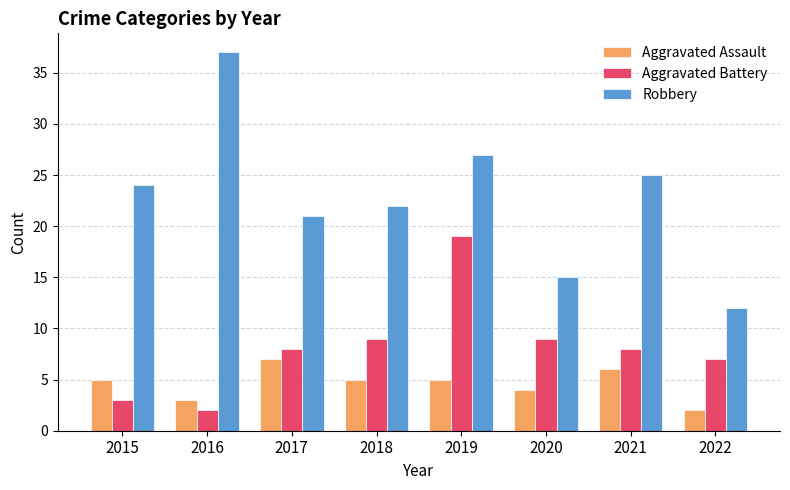

What is the sum of the Robbery values at 2019 and 2015?

51